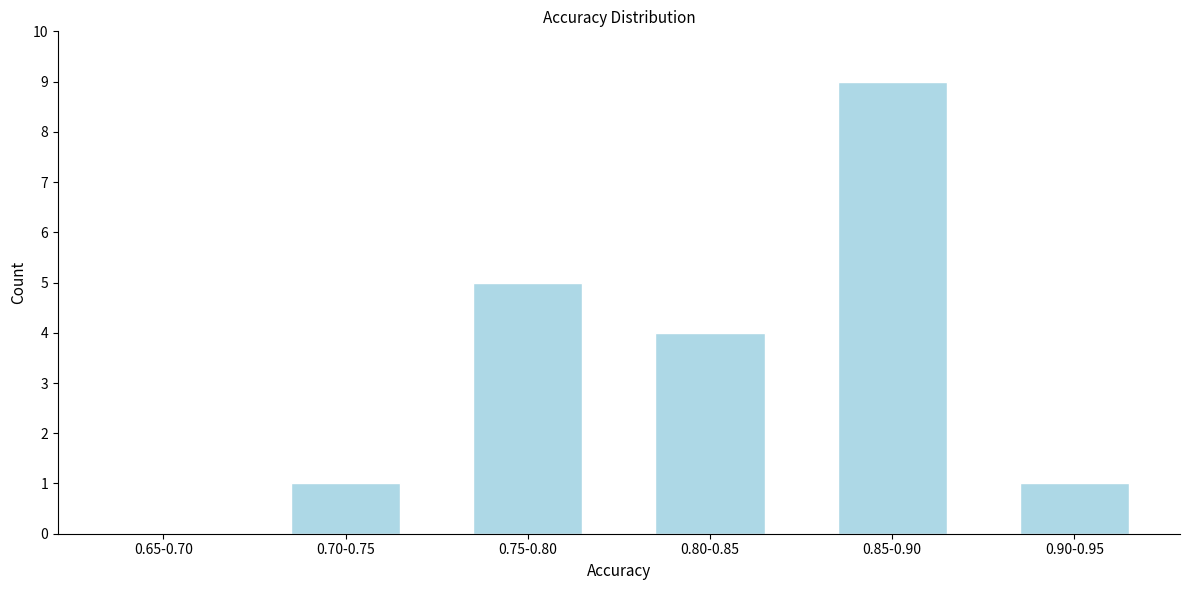

Reading left to right, extract all data points from this chart.

0.65-0.70=0	0.70-0.75=1	0.75-0.80=5	0.80-0.85=4	0.85-0.90=9	0.90-0.95=1